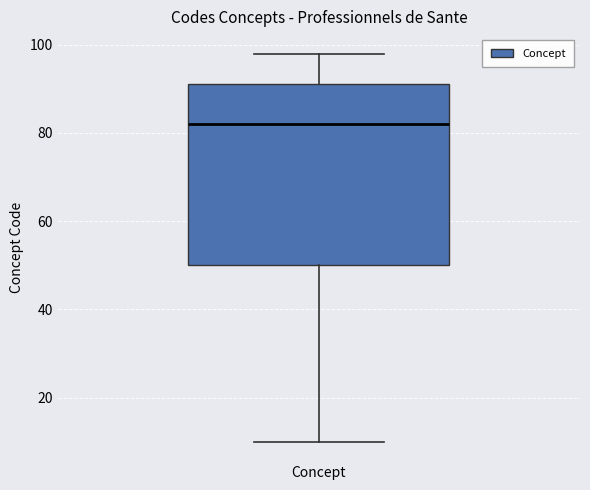

Read this box plot against the y-axis: the position of the median line, the range covered by the box, and the ends of both whiskers. The values are not printed on the chart, so give them approximately, as read against the axis.

median 82, box 50 to 92, whiskers 10 to 98